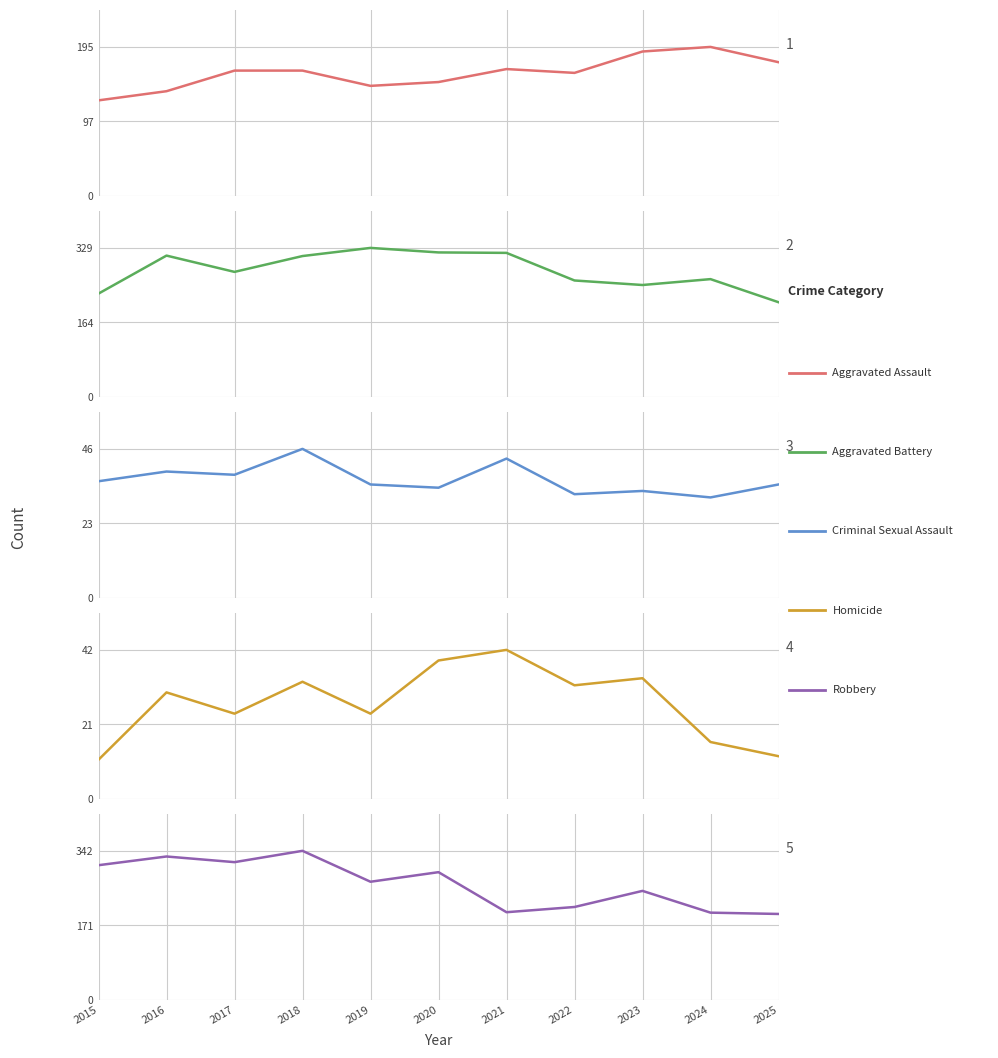

What is the difference between the maximum and second lowest values in the Criminal Sexual Assault series?

14